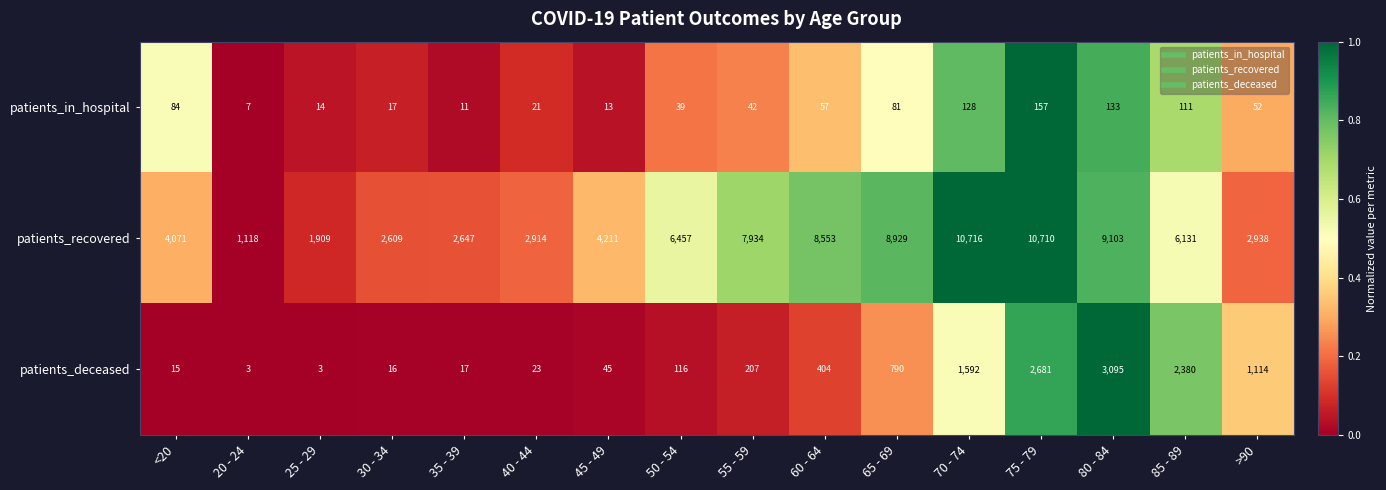

What is the average value of the patients_in_hospital series?

60